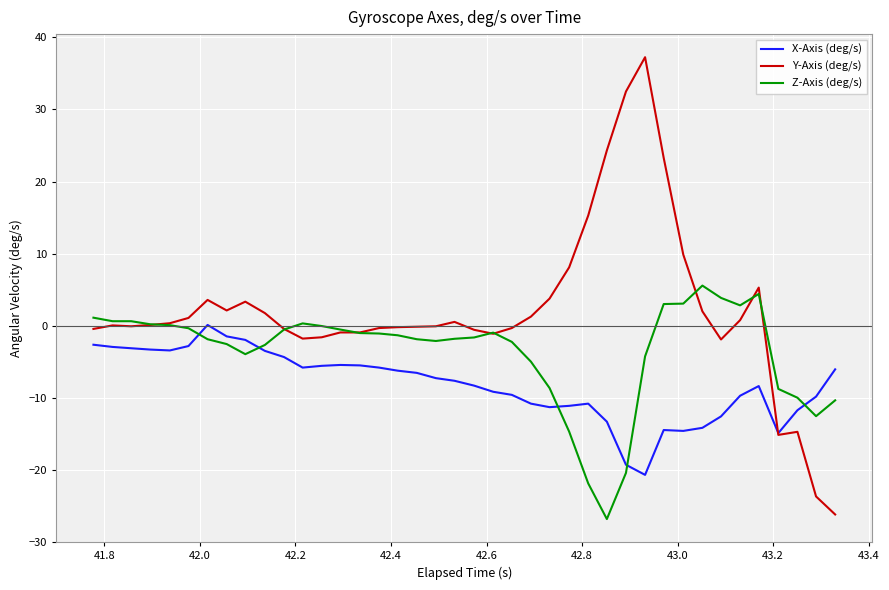

True or false: X-Axis (deg/s) has more than 0 interior local peaks.

True